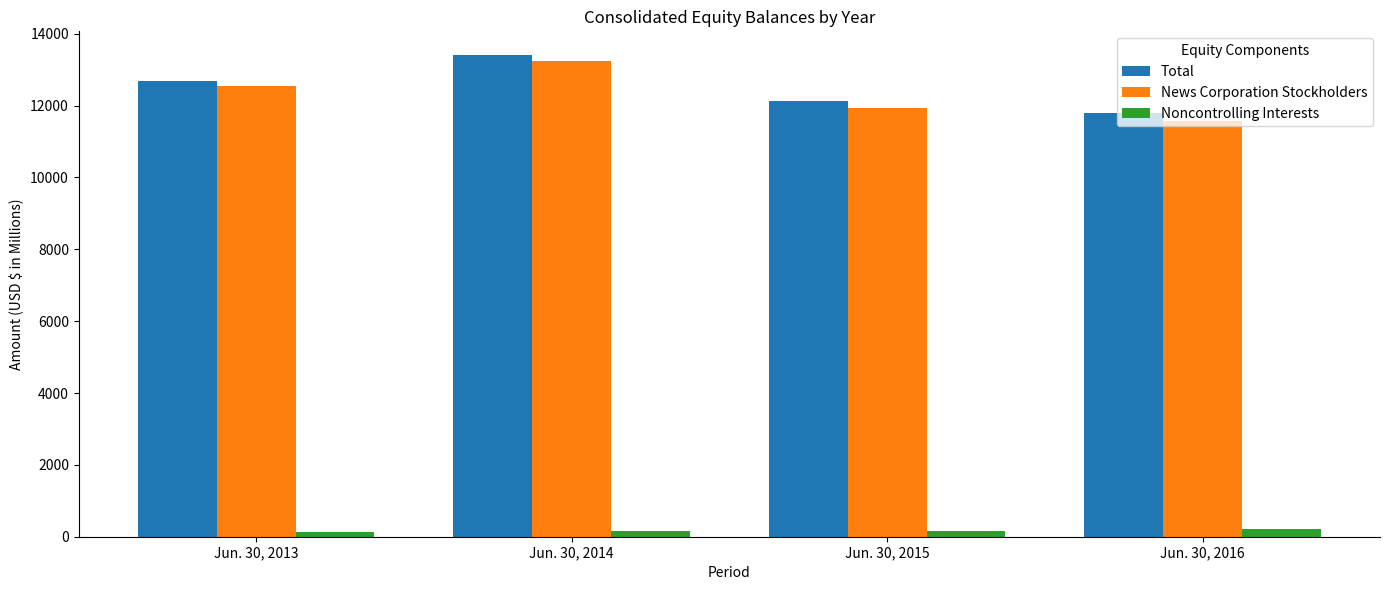

Read the News Corporation Stockholders value at Jun. 30, 2013, to the nearest 10.

12560